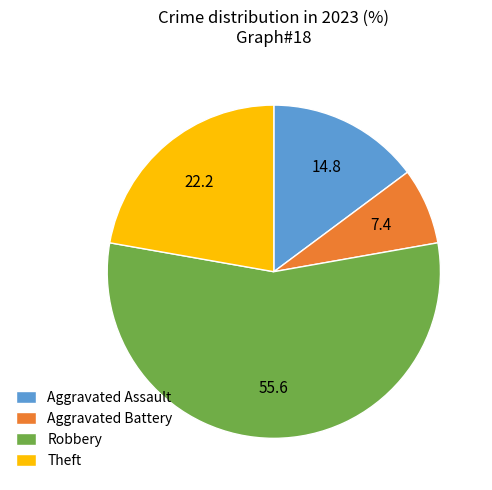

What is the smallest slice in the pie chart?

Aggravated Battery